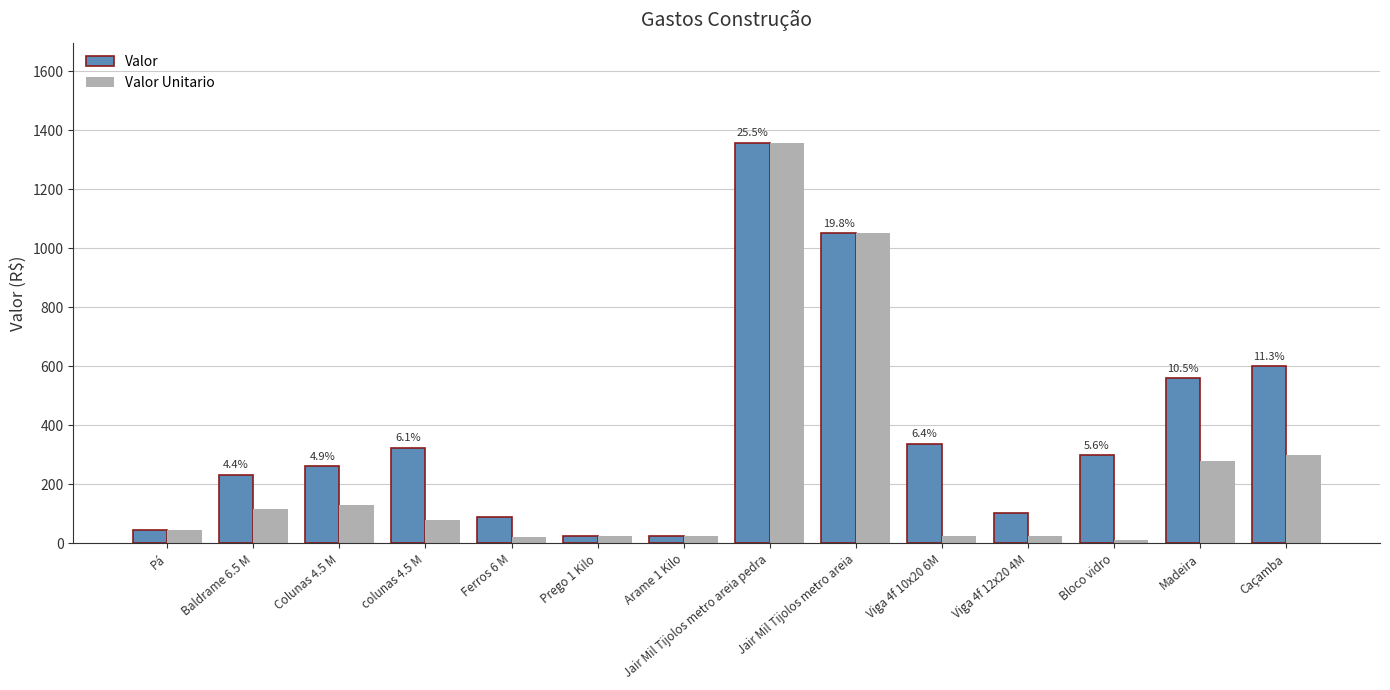

What is the spread (max minus min) of values at Viga 4f 12x20 4M?

78.0